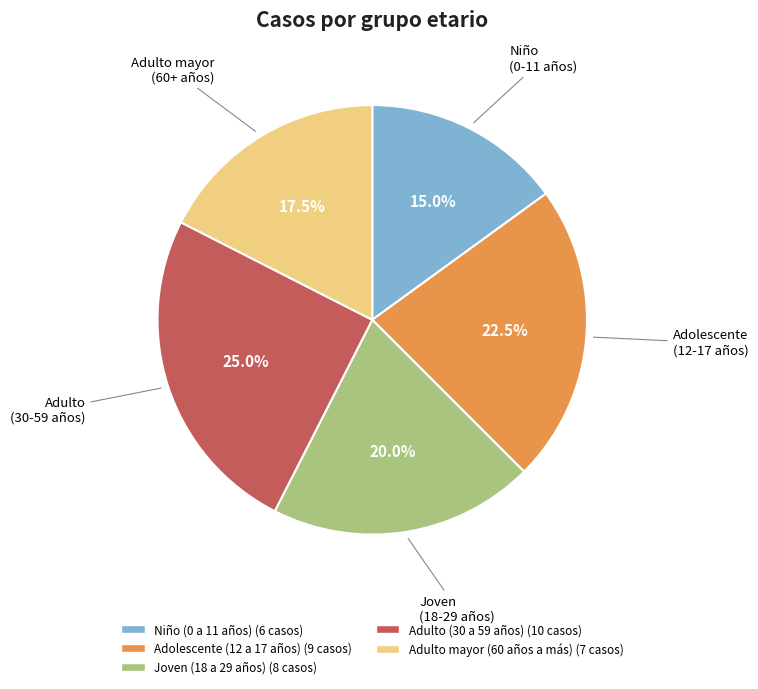

Combined, what portion of the pie is Adulto (30 a 59 años) and Adolescente (12 a 17 años)?

47.5%